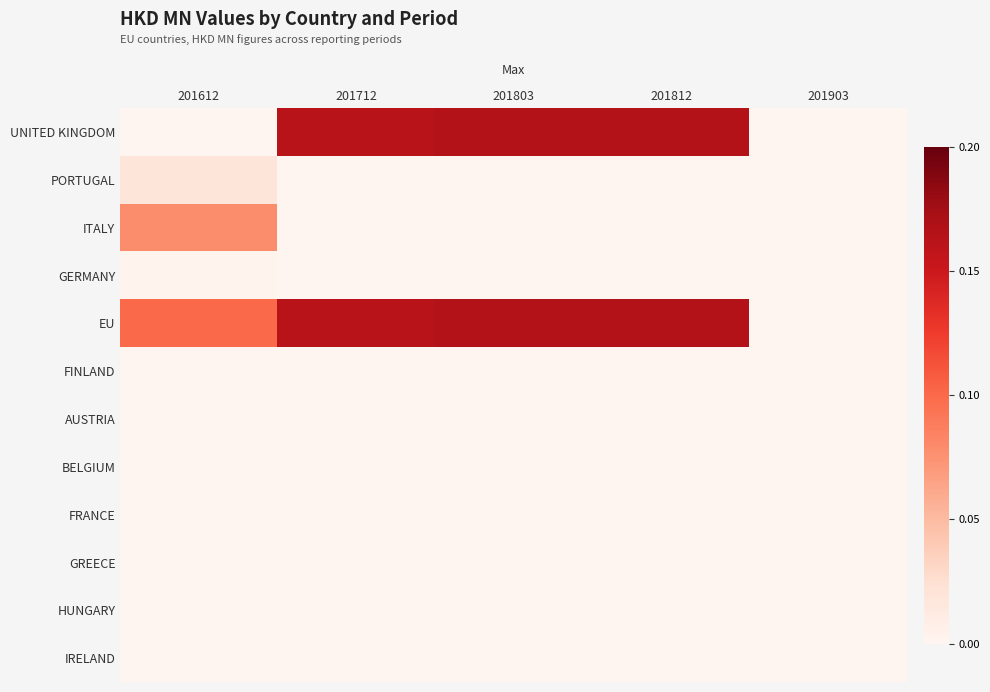

Which series changed the most between 201812 and 201903?

UNITED KINGDOM